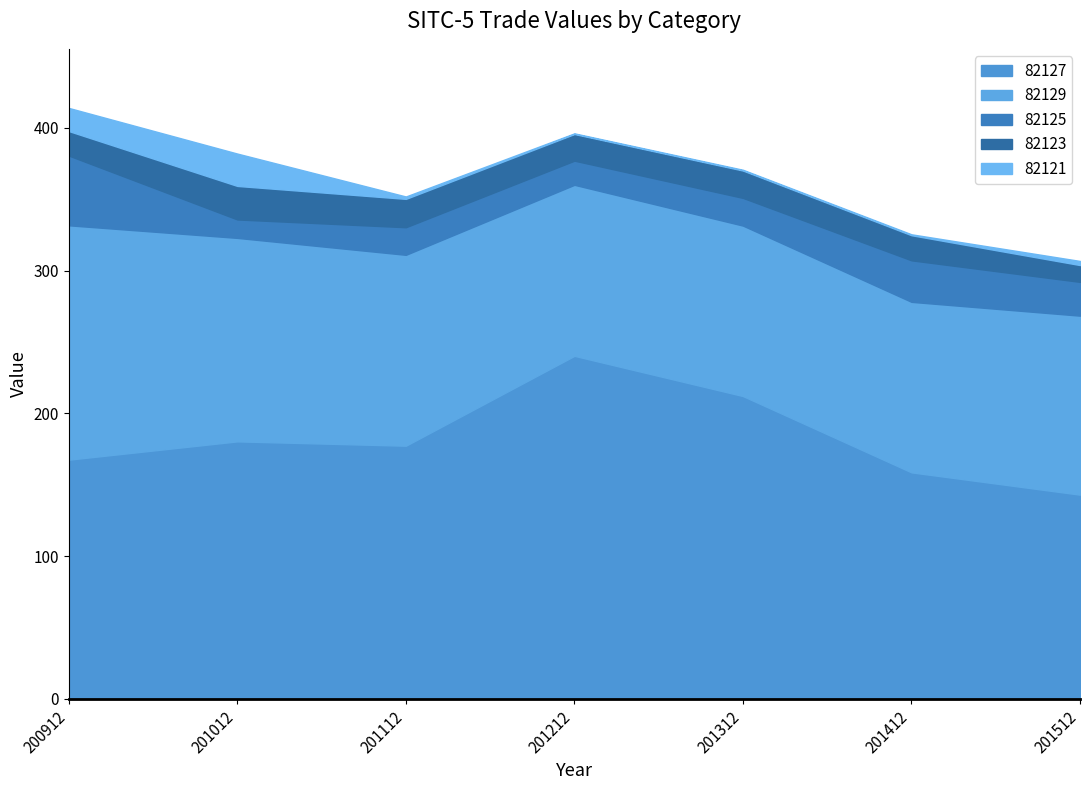

What are all the series names shown in the legend?

82127, 82129, 82125, 82123, 82121